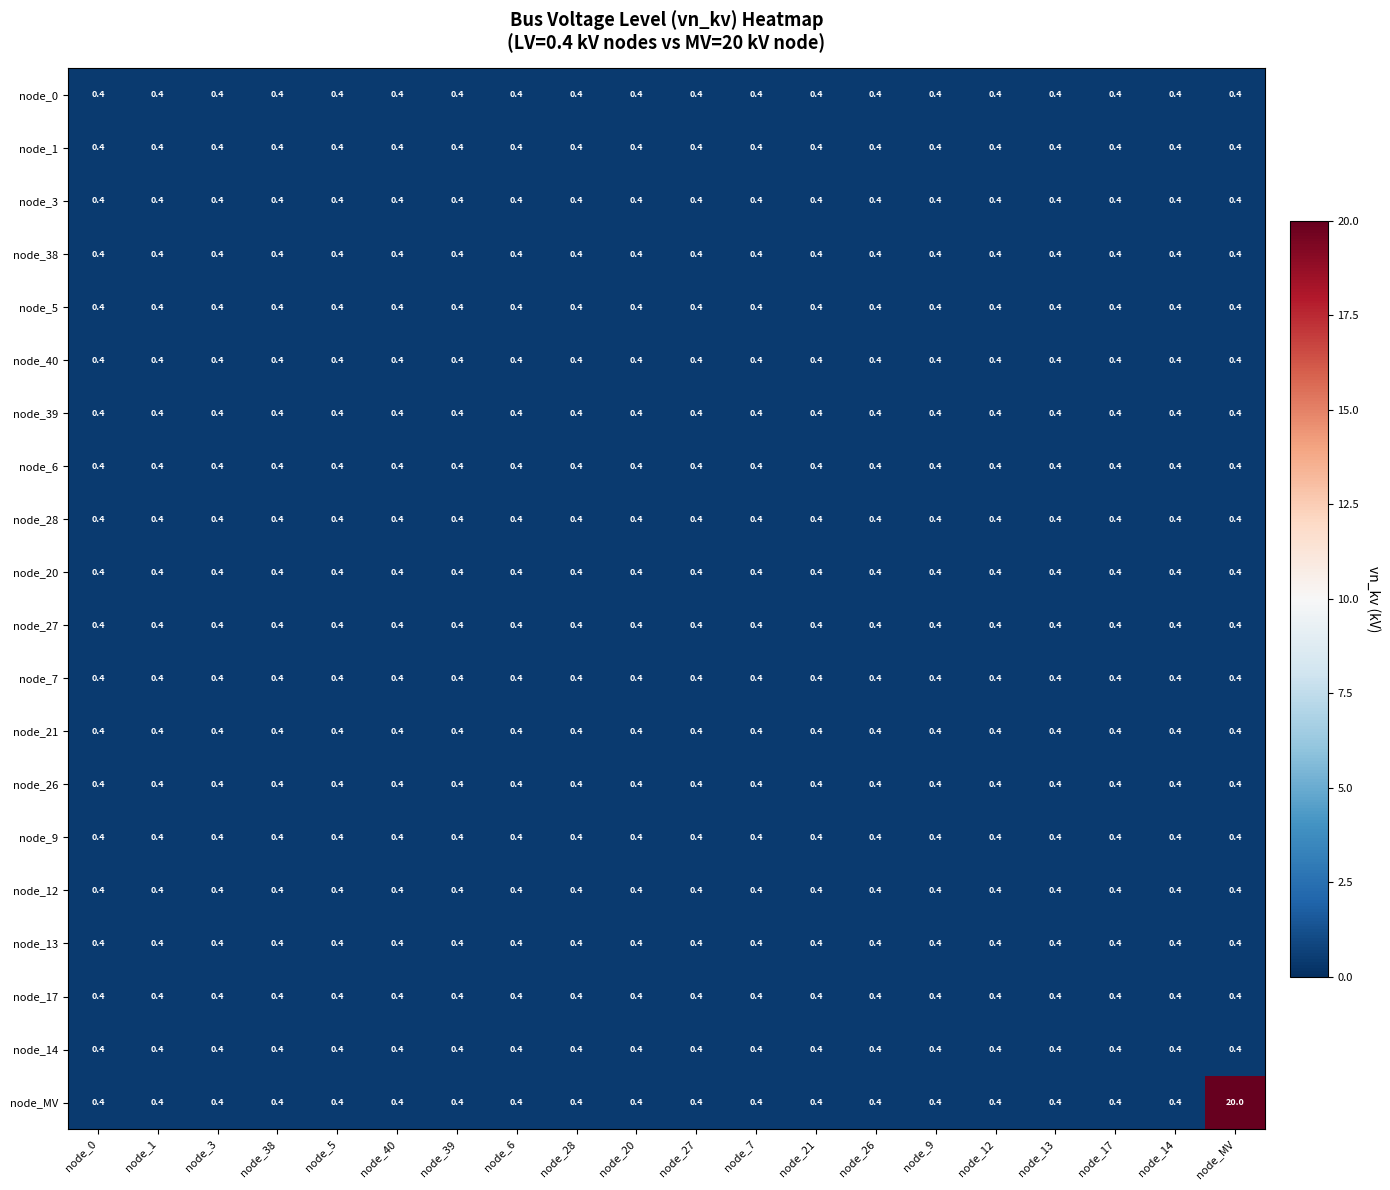

At which category is the sum across all series the highest?

node_MV